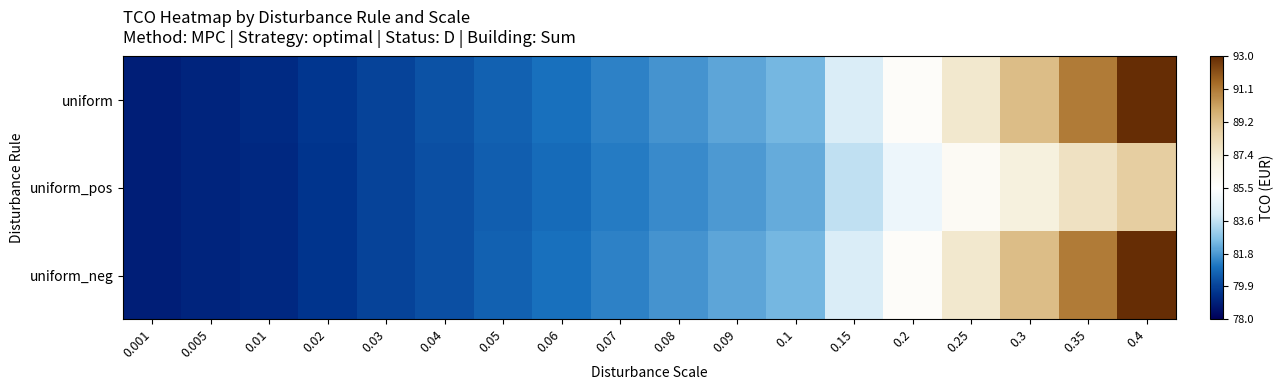

Reading right to left, what are all the values shown in this chart?

uniform: 0.4=93.0	0.35=91.1	0.3=89.3	0.25=87.5	0.2=85.8	0.15=84.1	0.1=82.3	0.09=82.0	0.08=81.7	0.07=81.3	0.06=81.0	0.05=80.6	0.04=80.3	0.03=79.9	0.02=79.6	0.01=79.2	0.005=79.1	0.001=78.9
uniform_pos: 0.4=88.8	0.35=87.9	0.3=87.0	0.25=86.0	0.2=84.8	0.15=83.6	0.1=82.1	0.09=81.8	0.08=81.5	0.07=81.2	0.06=80.9	0.05=80.5	0.04=80.2	0.03=79.9	0.02=79.6	0.01=79.2	0.005=79.1	0.001=78.9
uniform_neg: 0.4=93.0	0.35=91.1	0.3=89.3	0.25=87.5	0.2=85.8	0.15=84.1	0.1=82.3	0.09=82.0	0.08=81.7	0.07=81.3	0.06=81.0	0.05=80.6	0.04=80.2	0.03=79.9	0.02=79.6	0.01=79.2	0.005=79.1	0.001=78.9